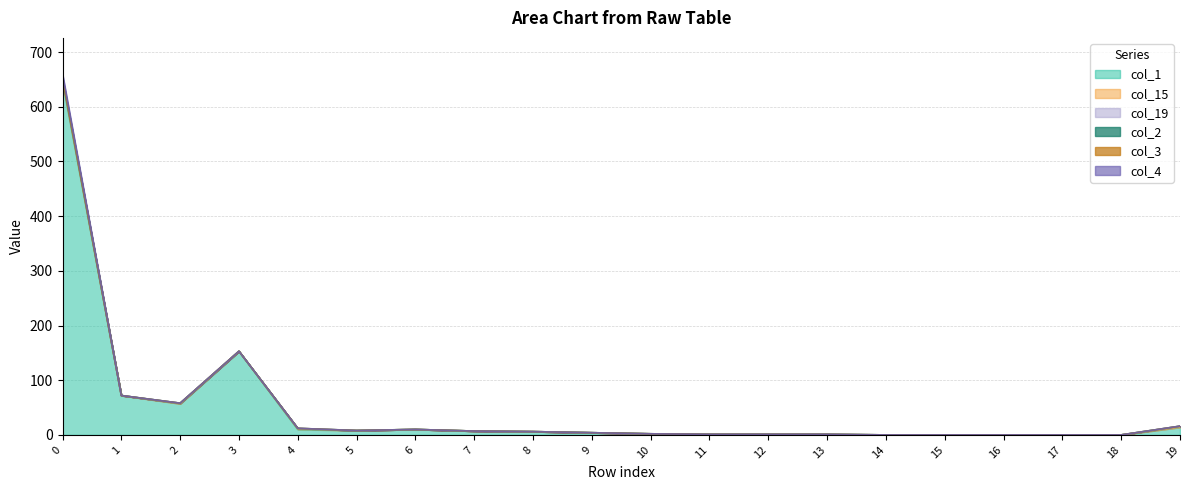

Between 14 and 16, which series saw the biggest shift?

col_1